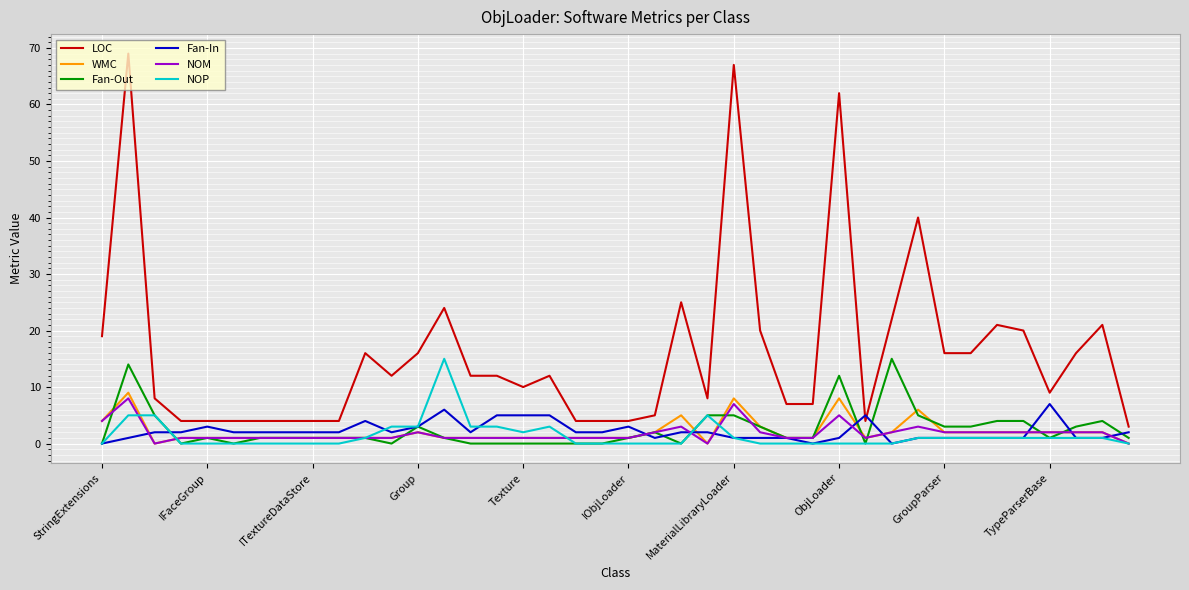

What is the maximum value shown in the chart?

69